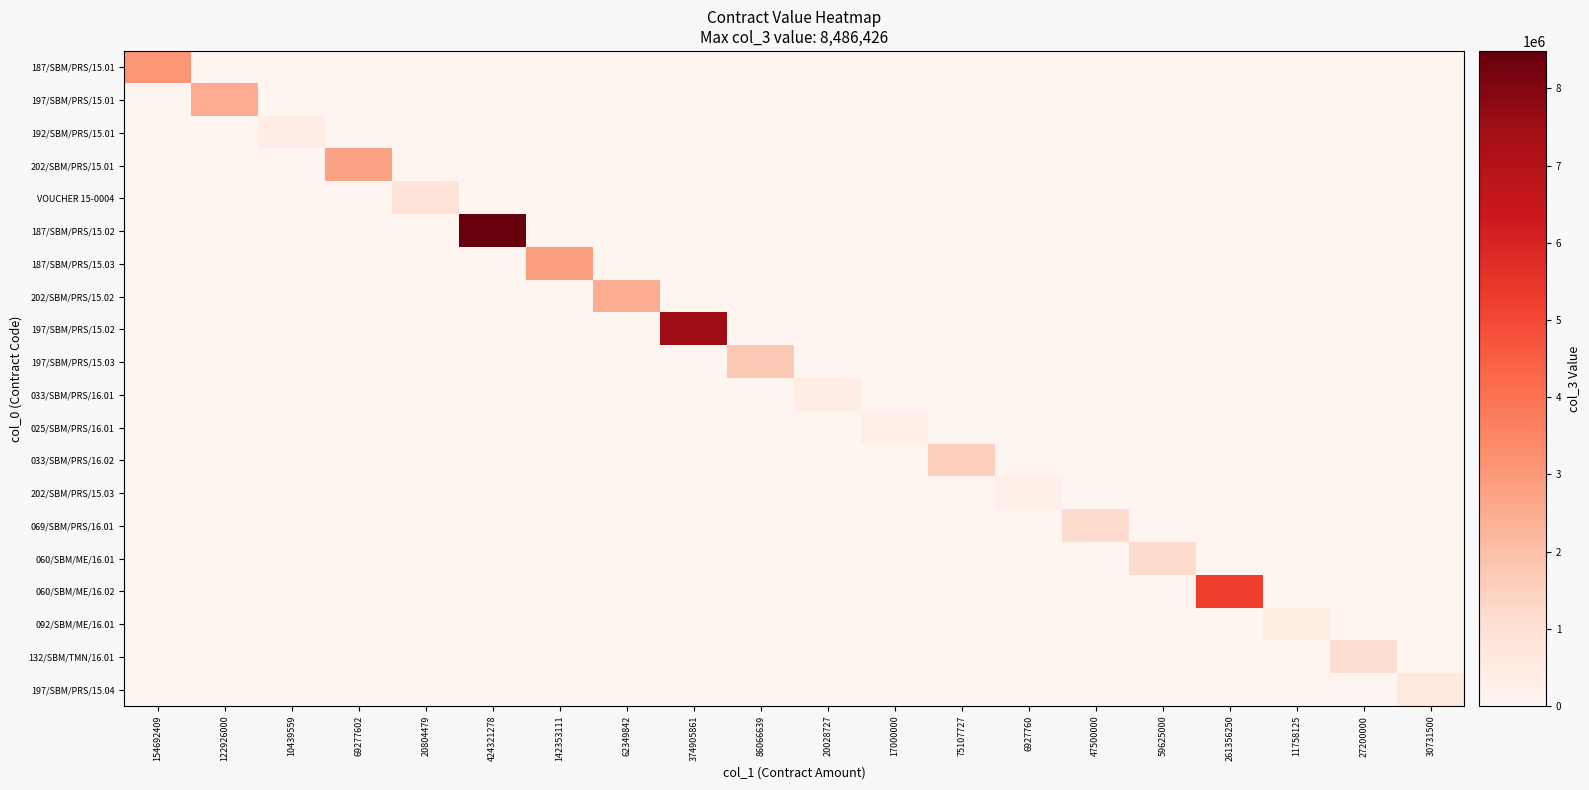

Which series changed the most between 424321278 and 62349842?

187/SBM/PRS/15.02